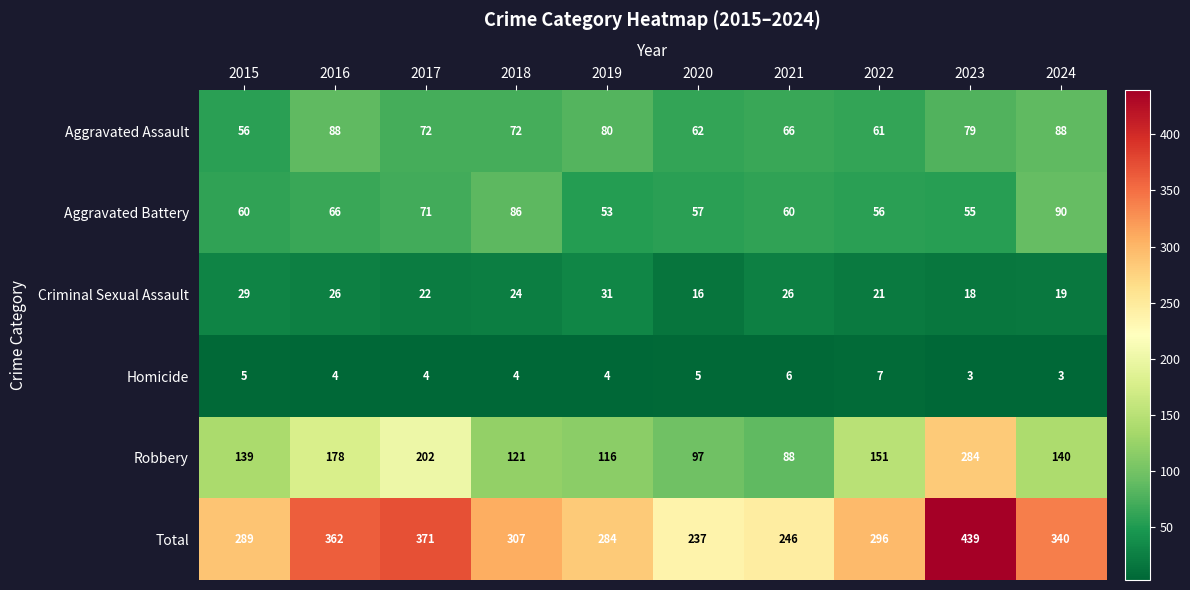

At which label is Robbery closest to 186?

2016